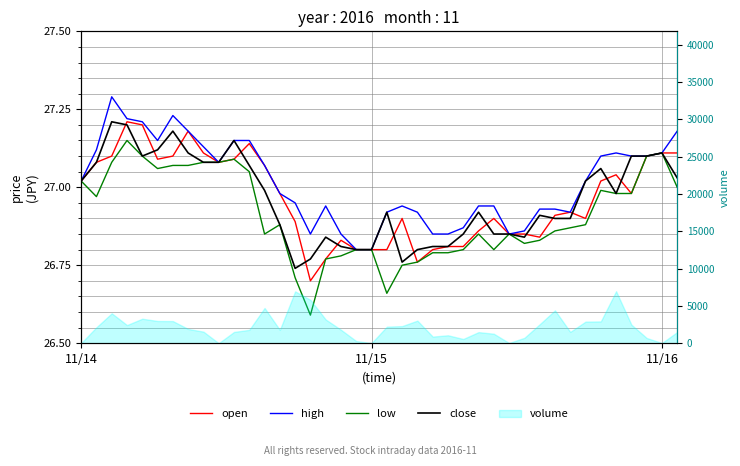

Is this an area chart (filled region under the line)?

No